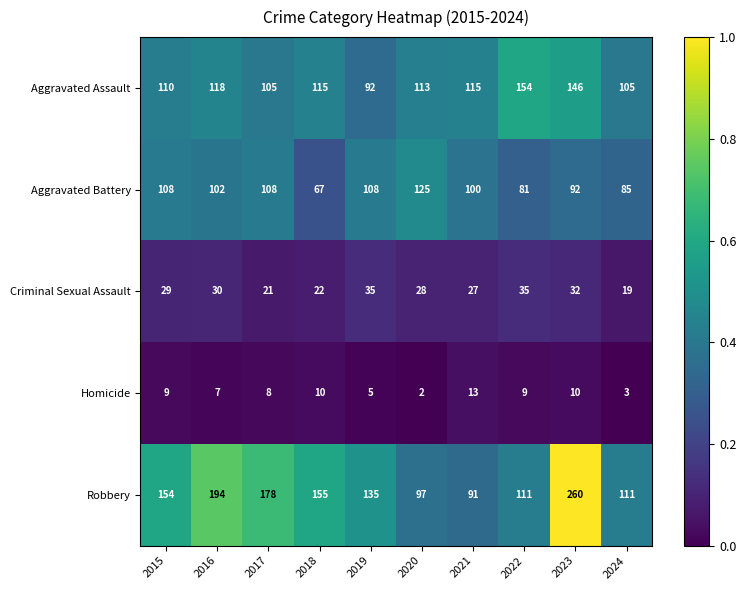

True or false: Criminal Sexual Assault has a value of 7 at 2015.

False